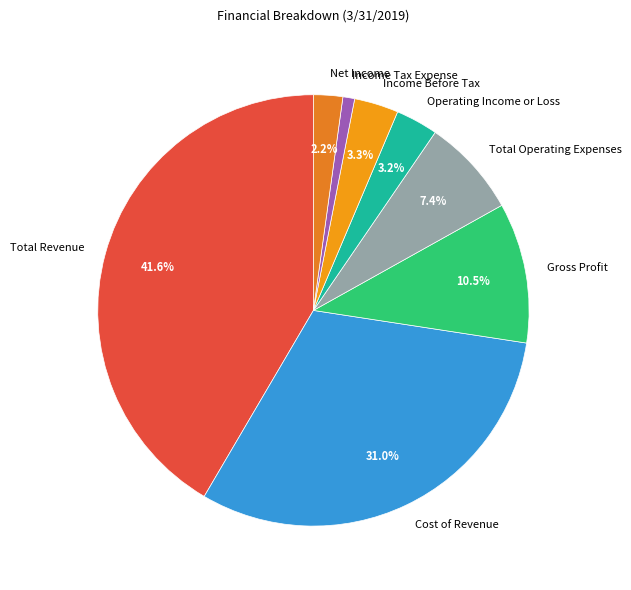

Which has a higher value, Total Revenue or Net Income?

Total Revenue